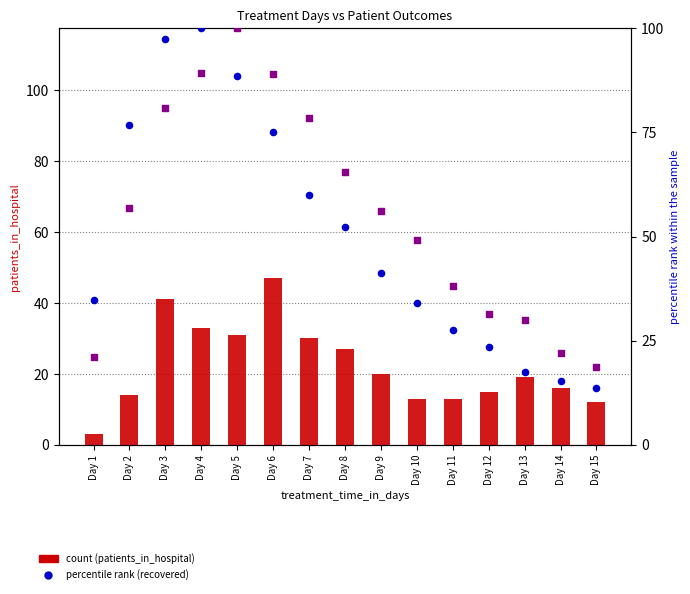

Which series reaches the minimum Y coordinate?

patients_in_hospital